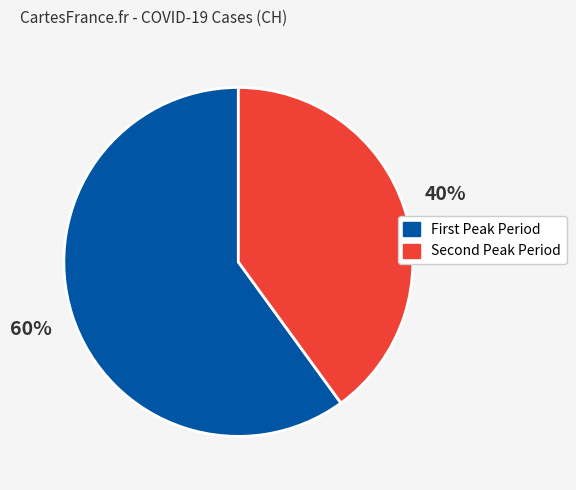

Count the number of slices in the pie.

2